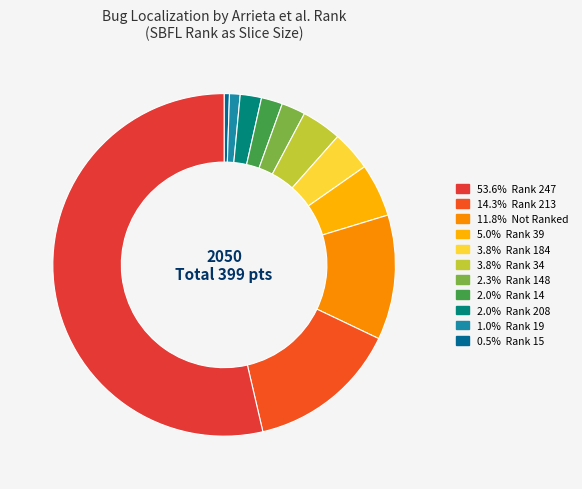

Is there any slice that represents more than half of the pie?

Yes